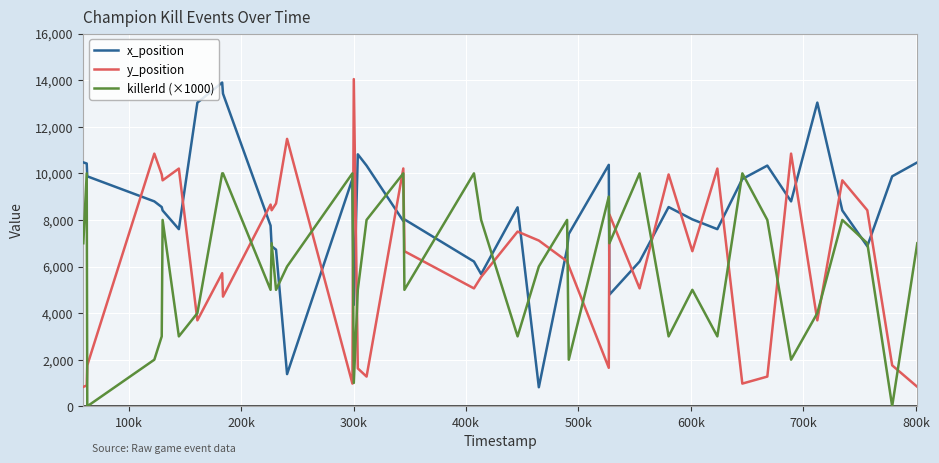

Which series has the largest total across all categories?

x_position